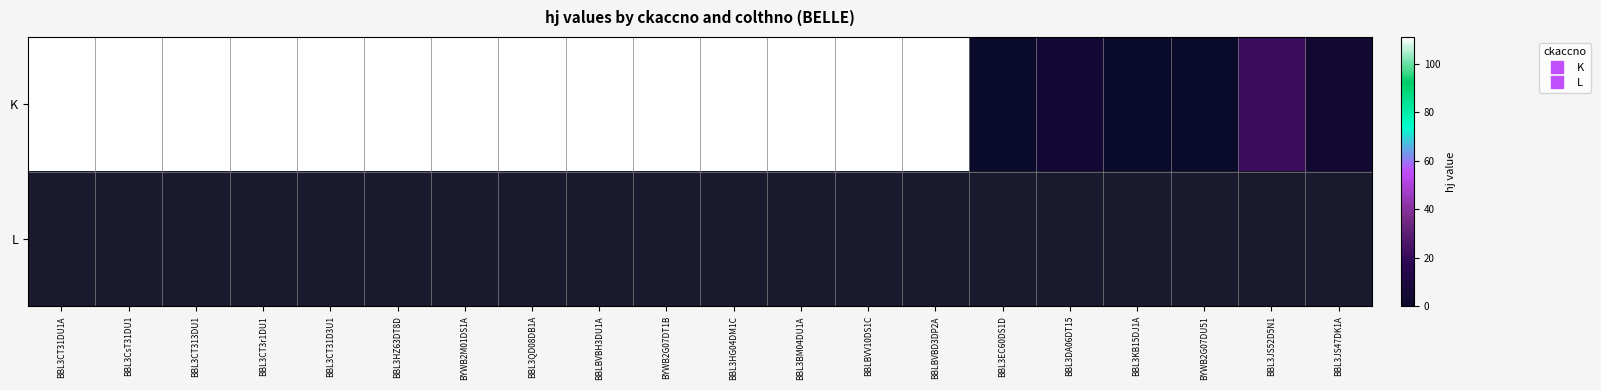

Is the value of K at BBL3CsT31DU1 greater than the value of L at BBL3BM04DU1A?

No